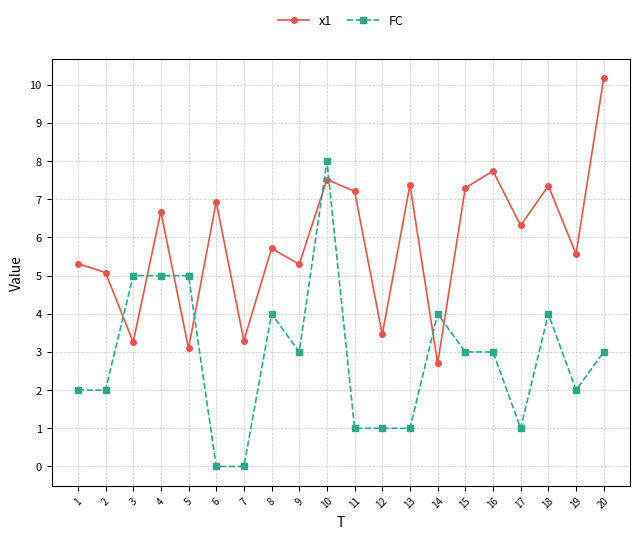

What are all the series names shown in the legend?

x1, FC